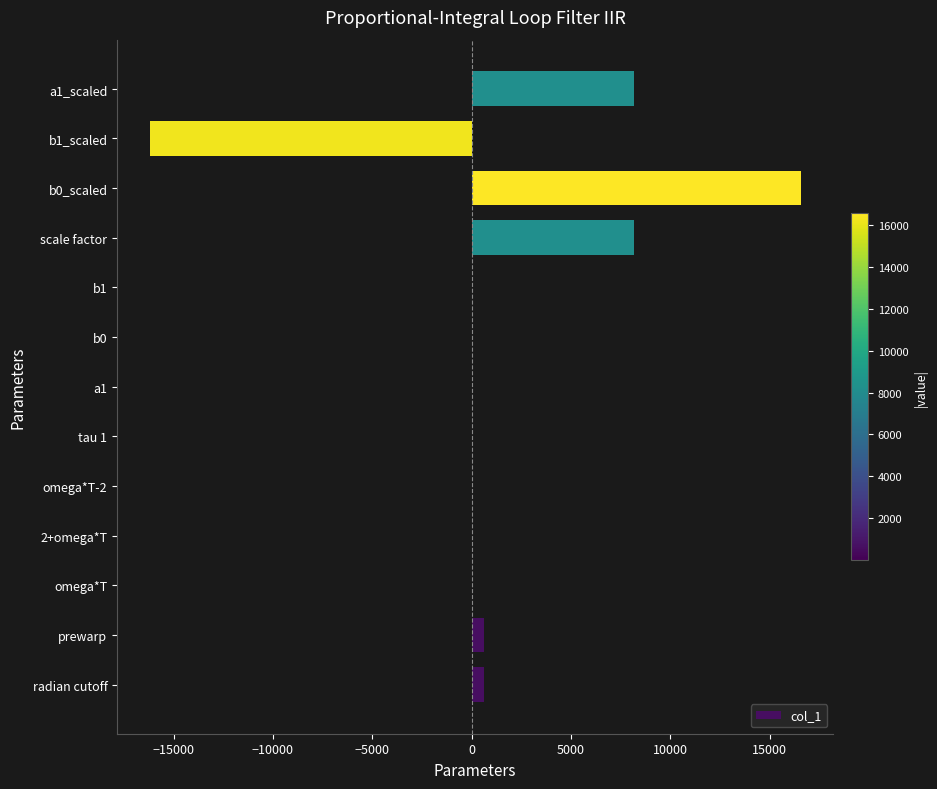

What is the sum of all values?

17999.8